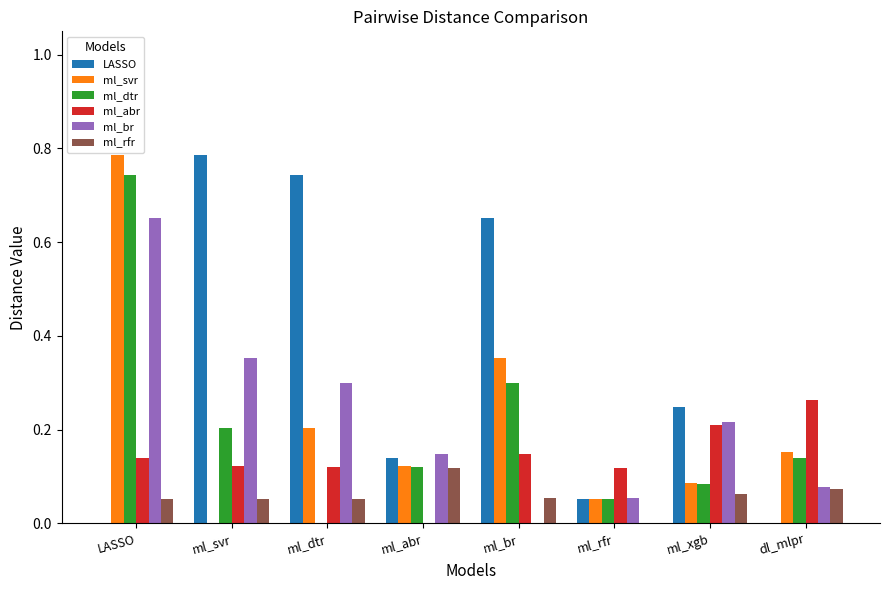

What is the sum of all ml_svr values?

1.8